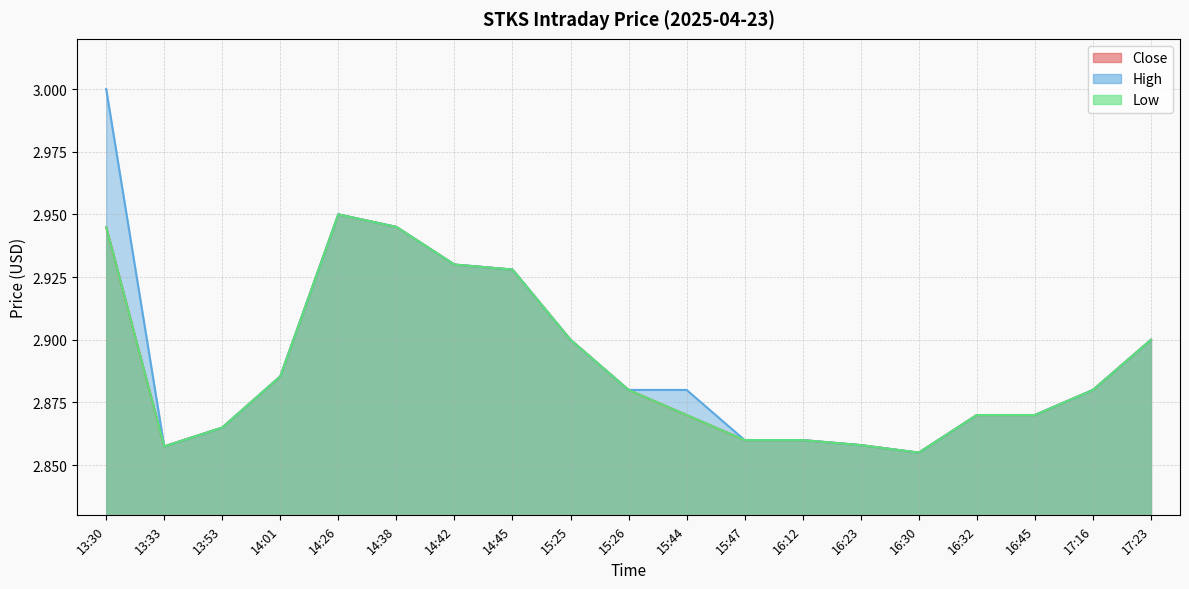

What is the minimum value for Low?

2.9